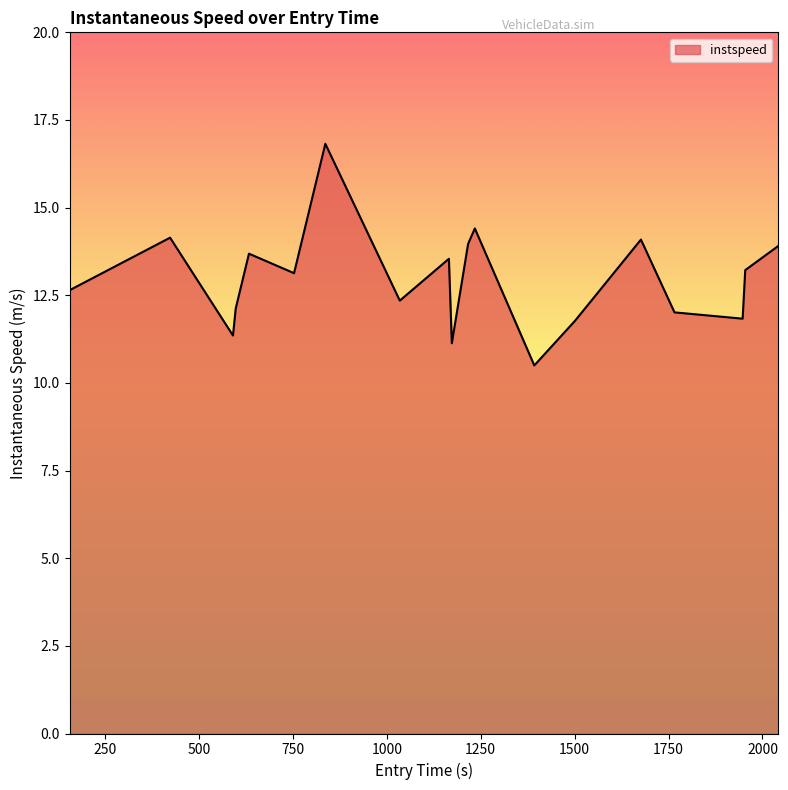

What is the smallest value displayed?

10.5